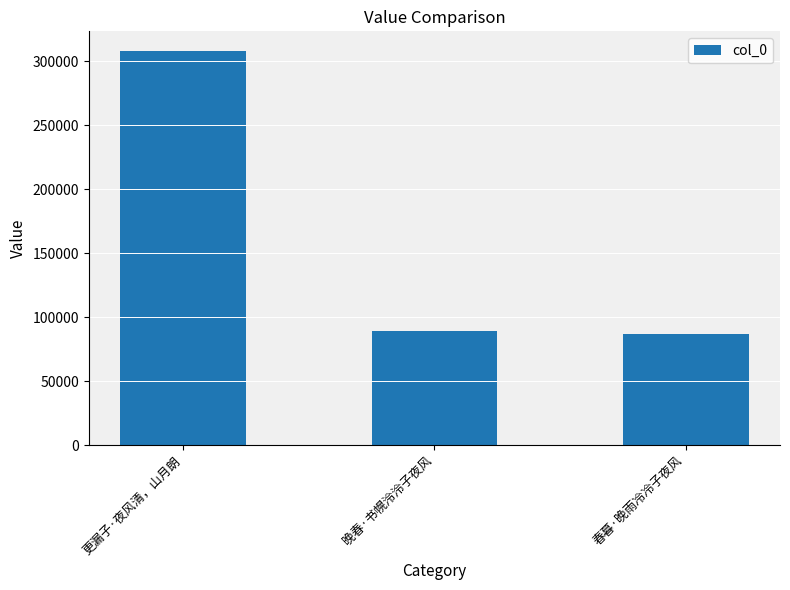

Reading left to right, extract all data points from this chart.

更漏子·夜风清，山月朗=307881	晚春·书幌泠泠子夜风=89488	春暮·晚雨冷冷子夜风=86687